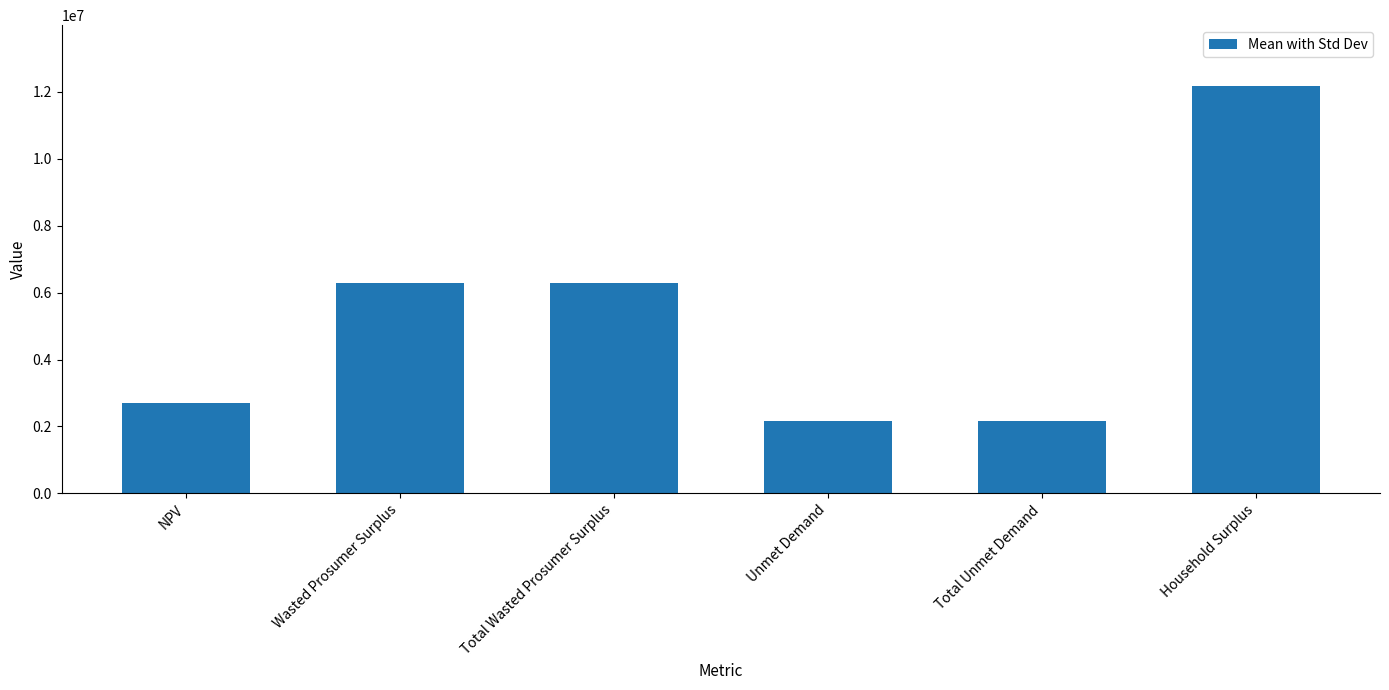

What is the maximum value shown in the chart?

12164286.0